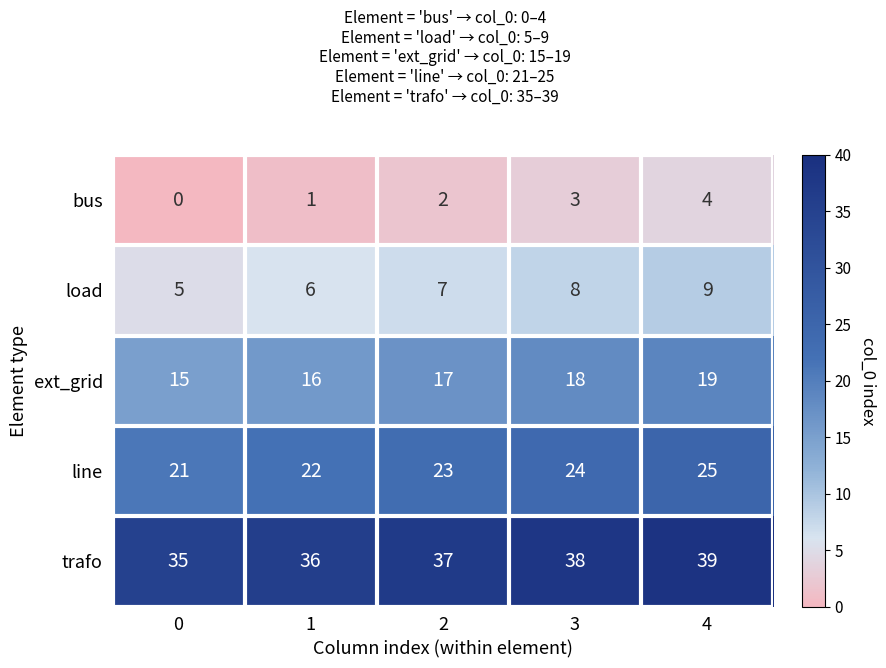

At which category does the chart reach its peak across all series?

4